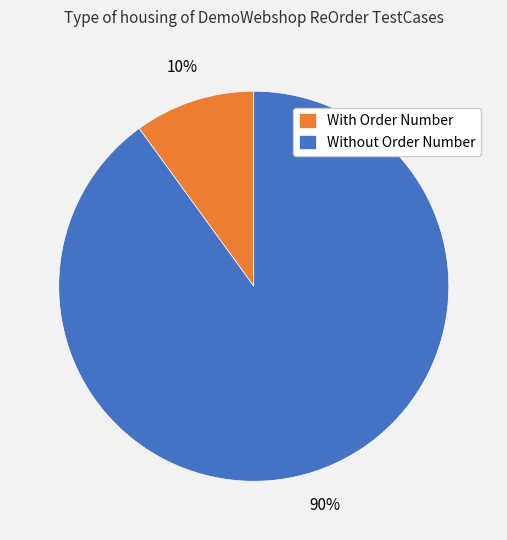

The With Order Number slice represents 24% of the pie. True or false?

False